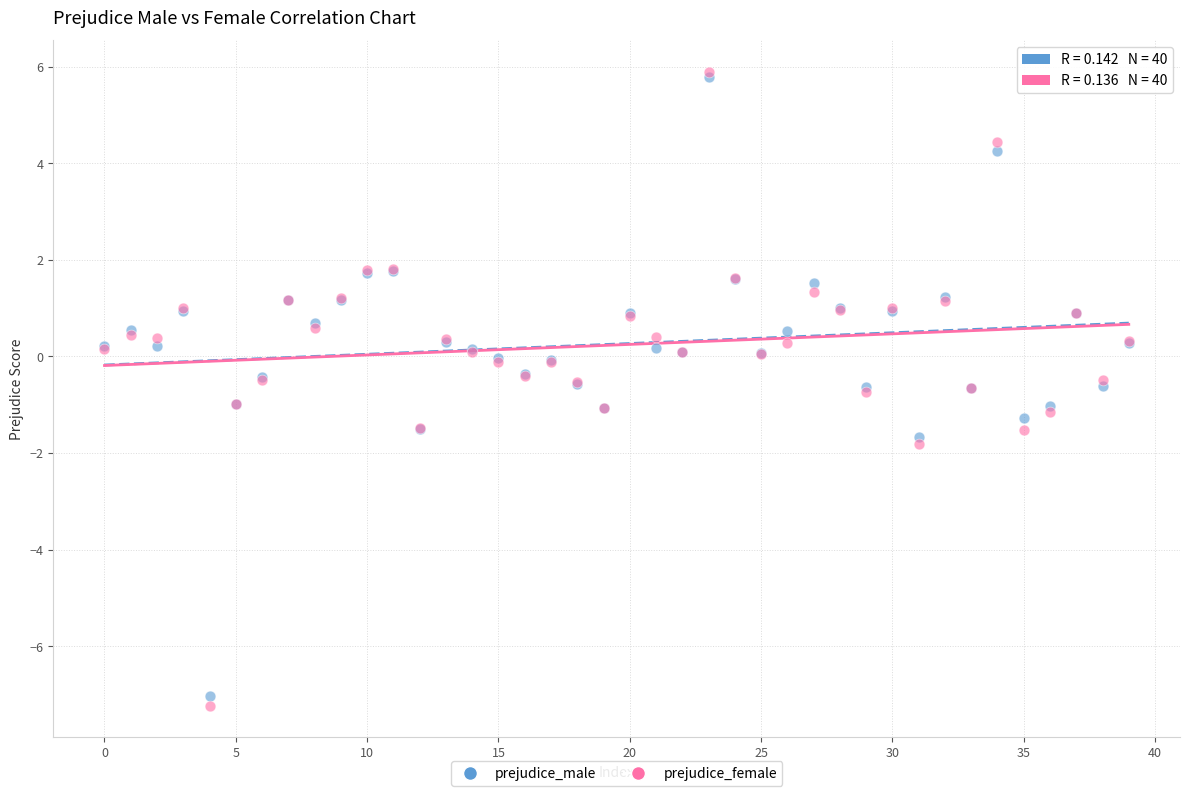

Which series reaches the minimum Y coordinate?

prejudice_female